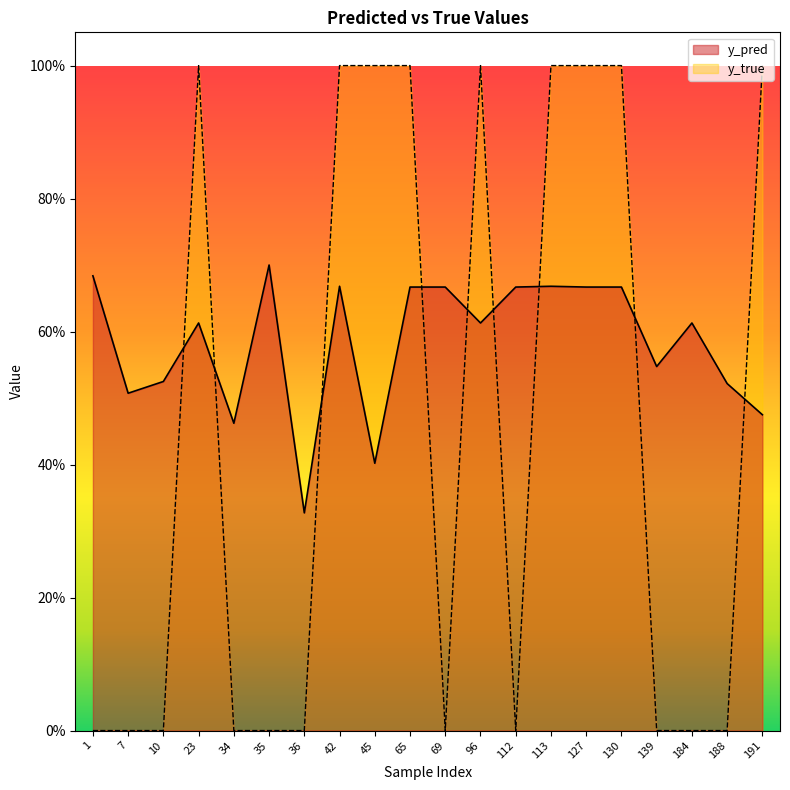

What are all the series names shown in the legend?

y_pred, y_true